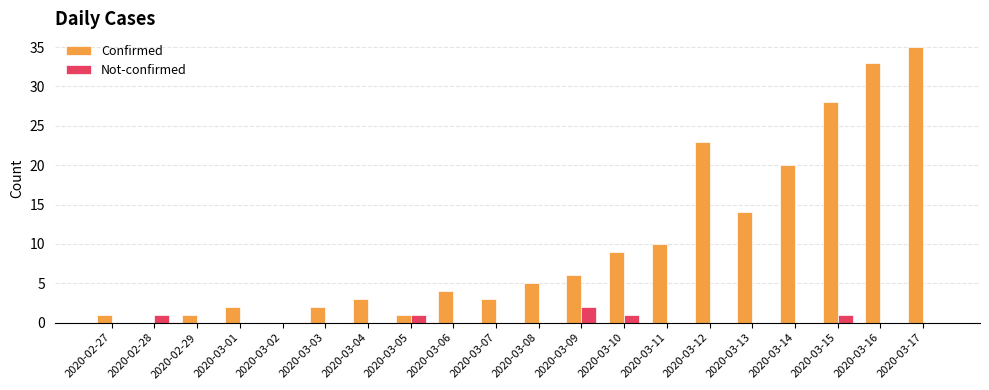

How many groups of bars are there?

20